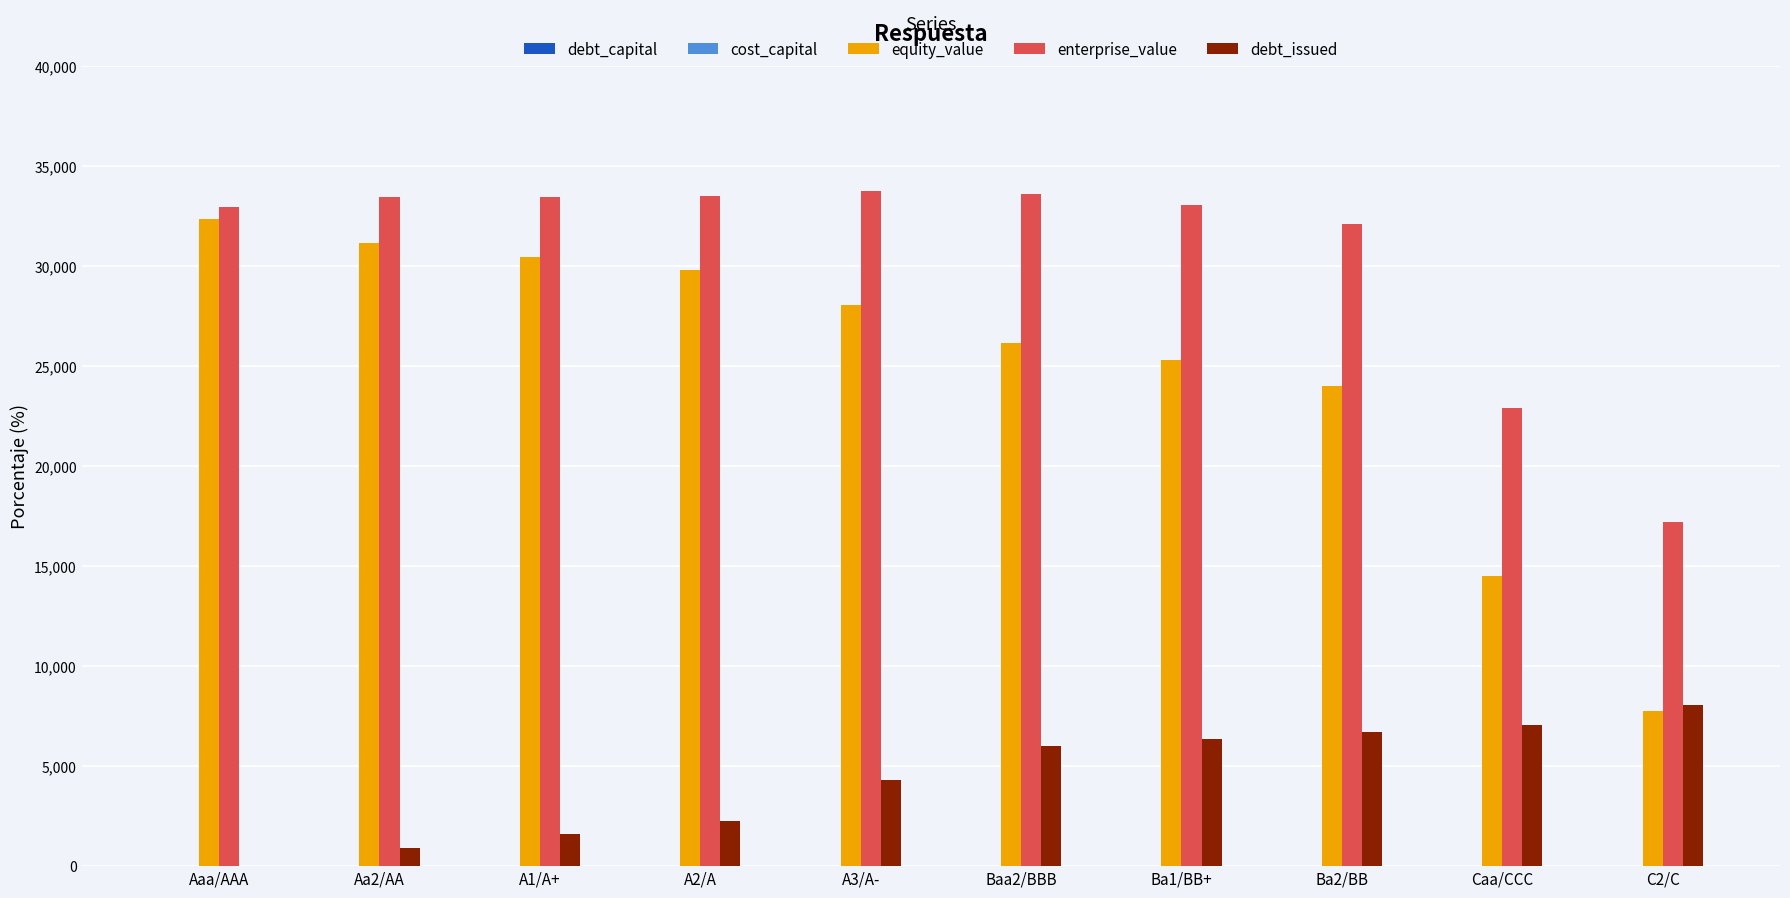

What is the label of the 2nd bar from the right?

Caa/CCC